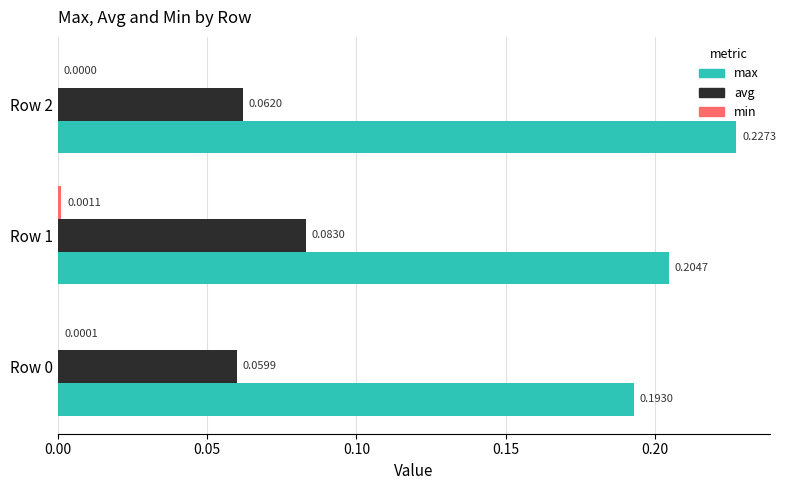

Count the avg values in the range 0 to 1.

3